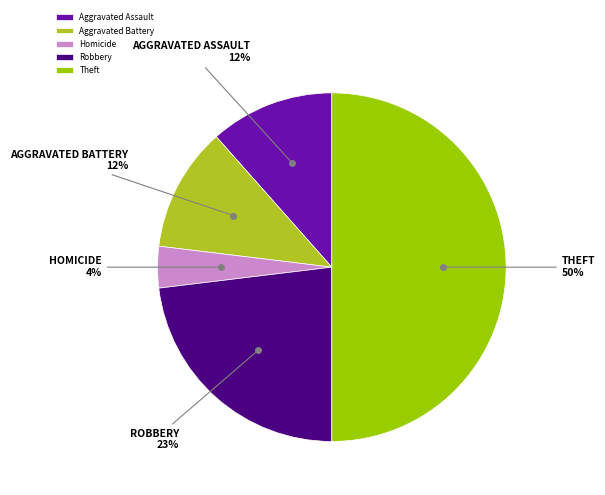

Combined, do Theft and Robbery account for over 50%?

Yes